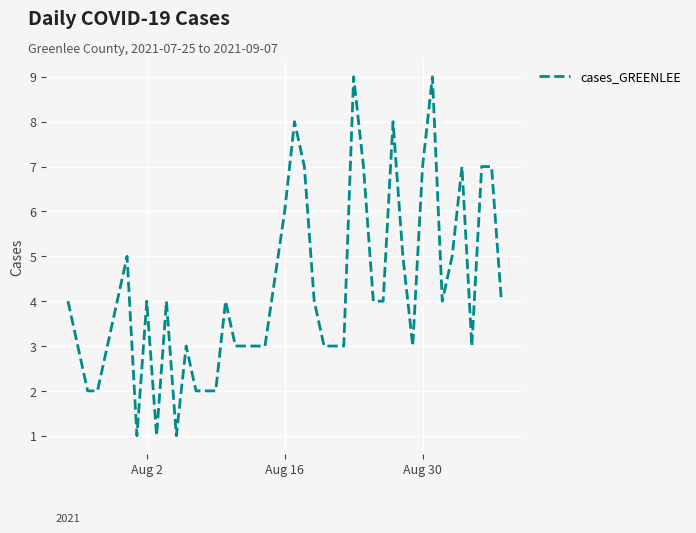

What is the maximum value shown in the chart?

9